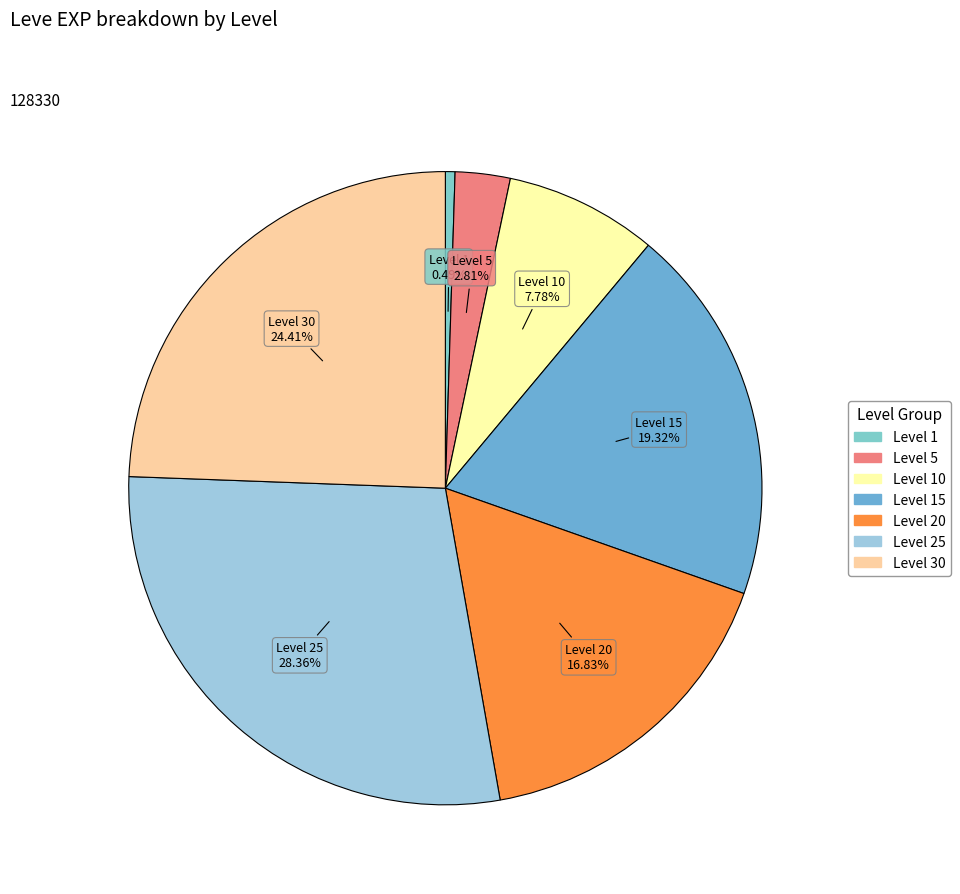

Rank the categories by value from lowest to highest.

Level 1, Level 5, Level 10, Level 20, Level 15, Level 30, Level 25